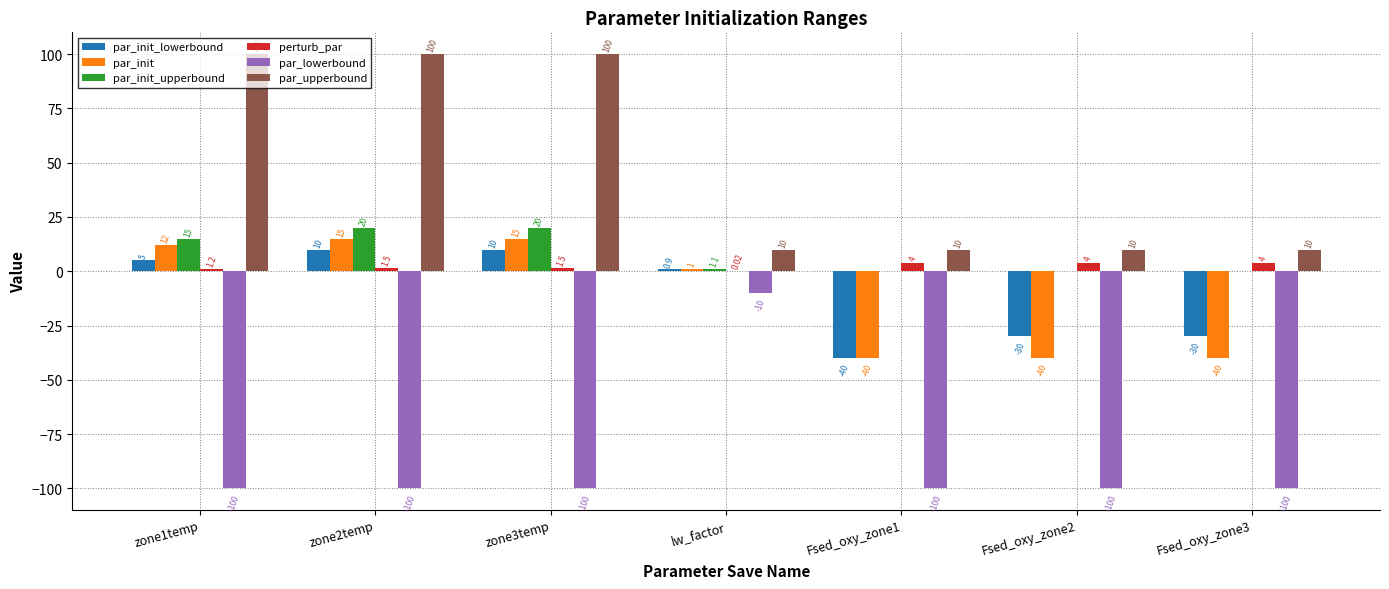

What is the sum of all par_upperbound values?

340.0